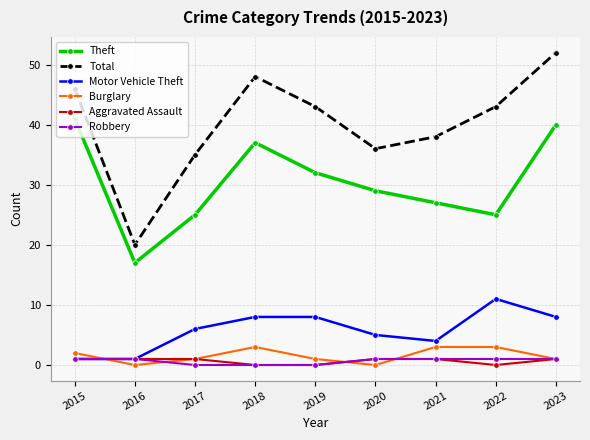

True or false: Burglary has more than 2 interior local peaks.

False